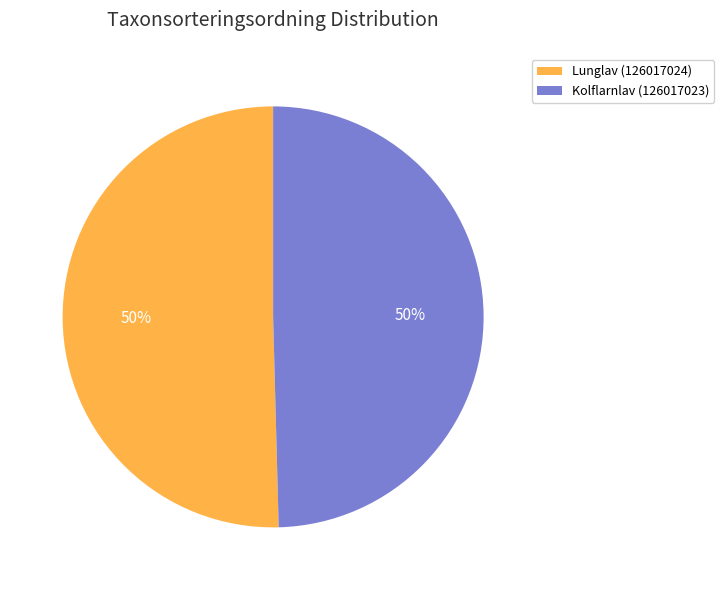

What percentage is the Lunglav (126017024) slice, to the nearest percent?

50%